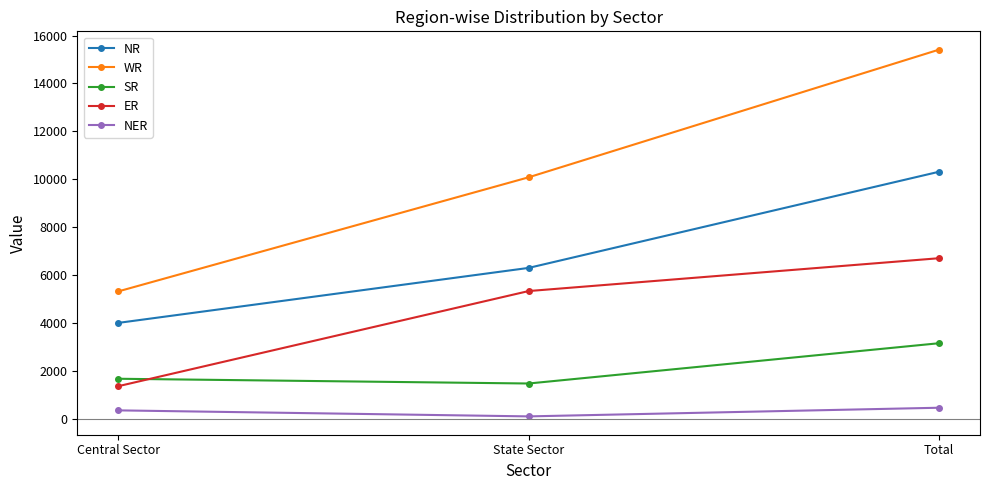

What is the sum of all NER values?

942